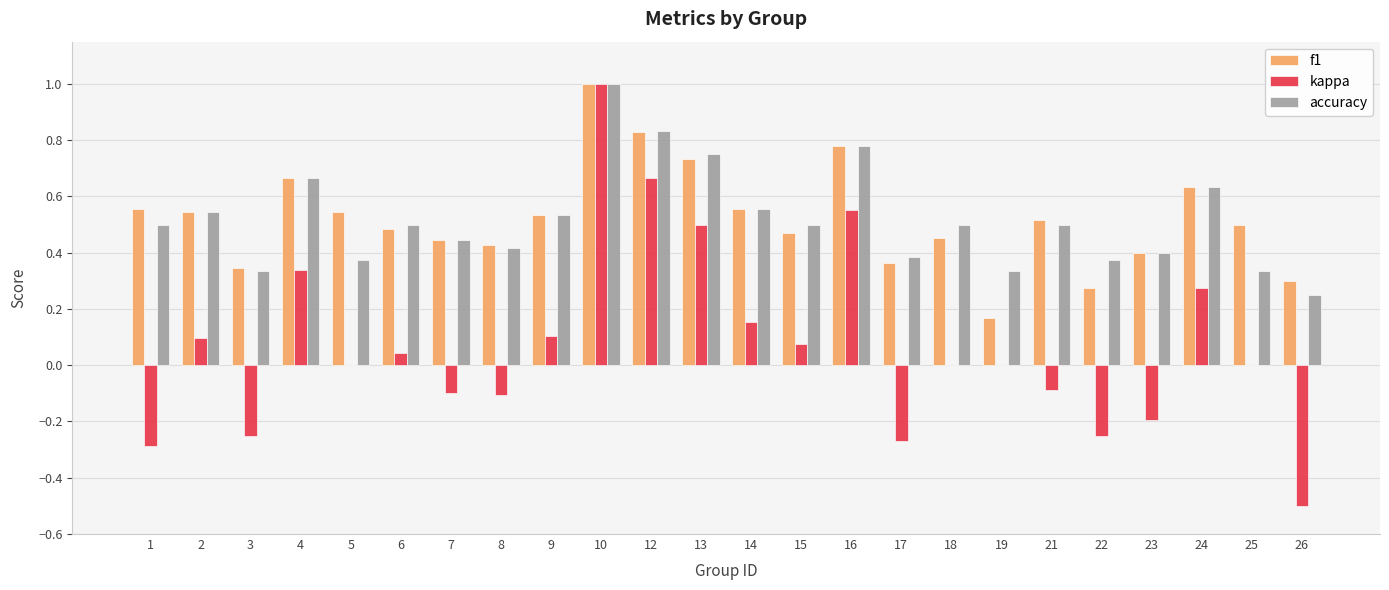

What is the sum of all accuracy values?

12.4